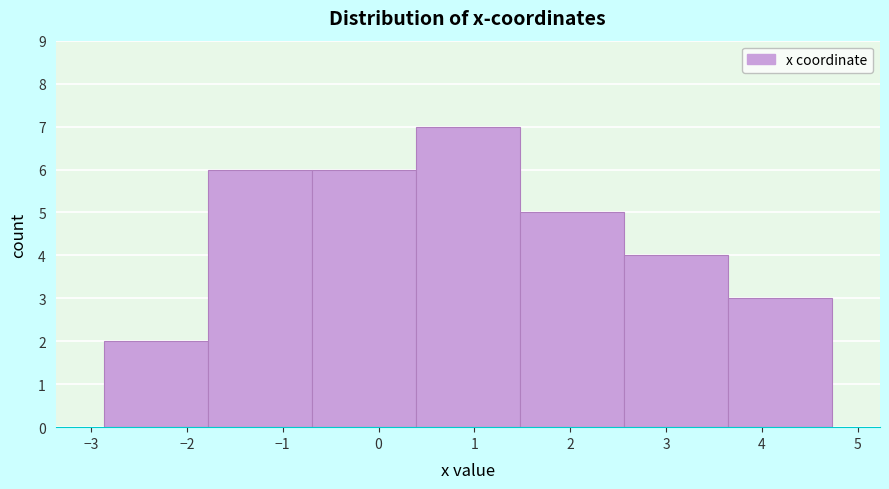

Over which range of the x-axis is the bar tallest?

0.4 to 1.5